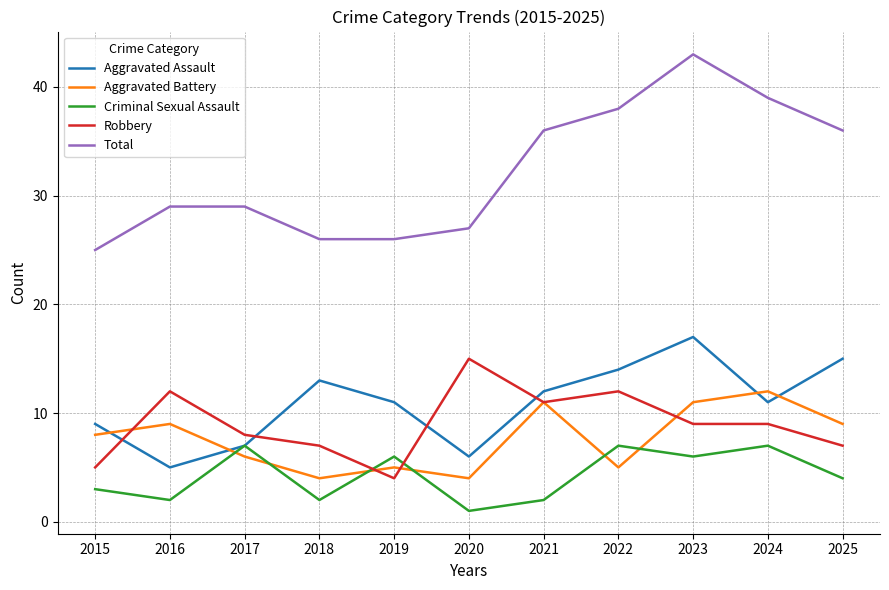

At which category does the chart reach its minimum across all series?

2020